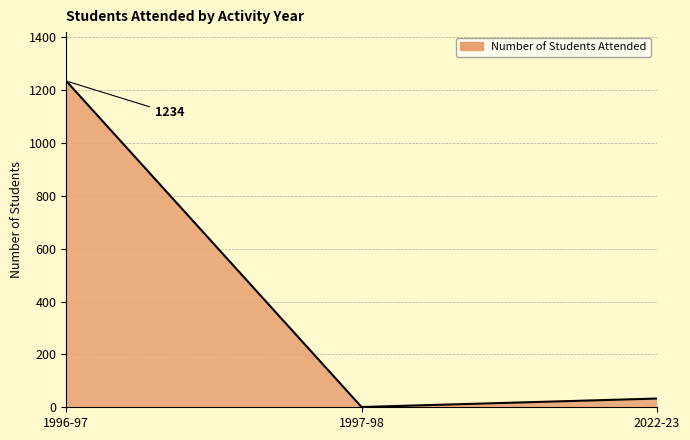

What is the sum of all values?

1268